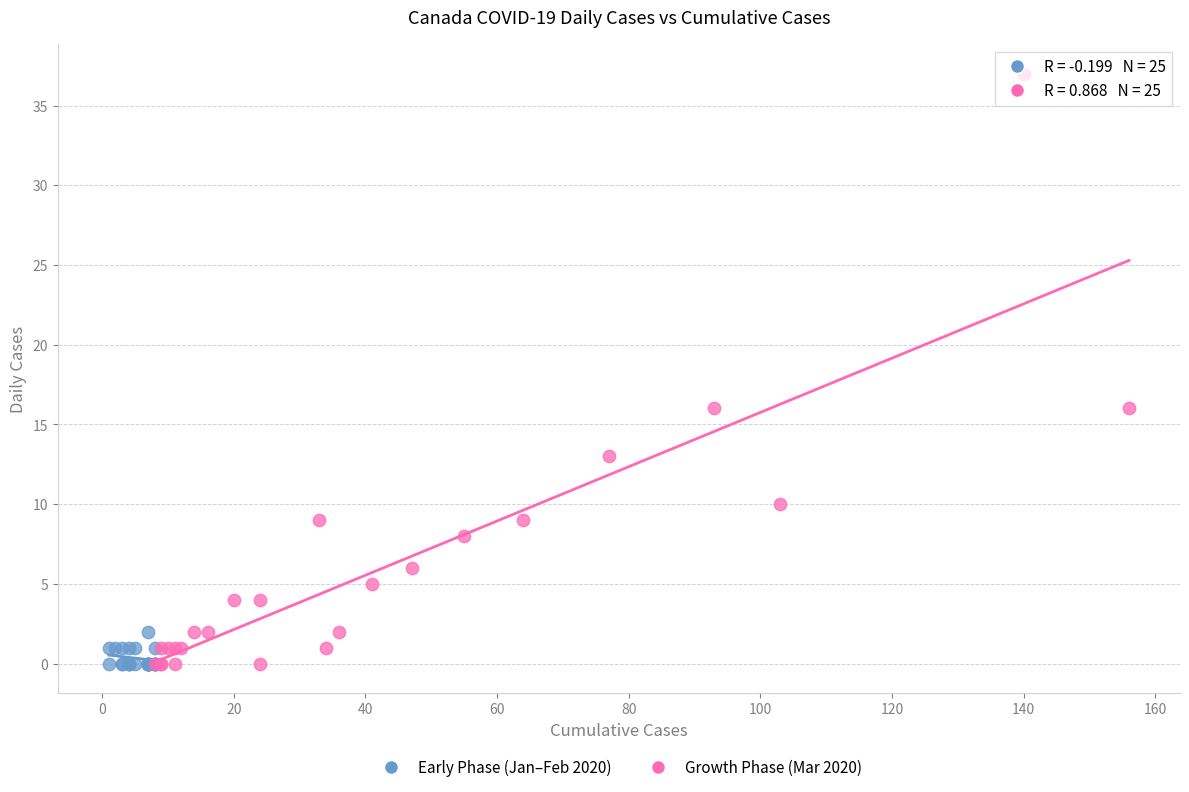

Which series has the largest Y range (max minus min)?

Growth Phase (Mar 2020)